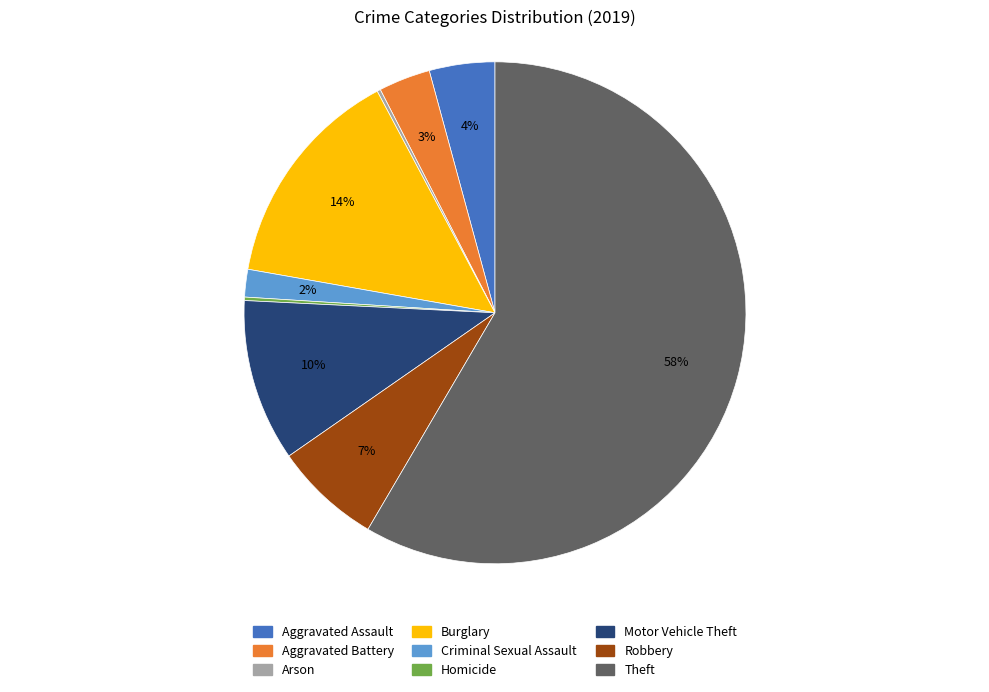

True or false: Burglary accounts for 1% of the total.

False